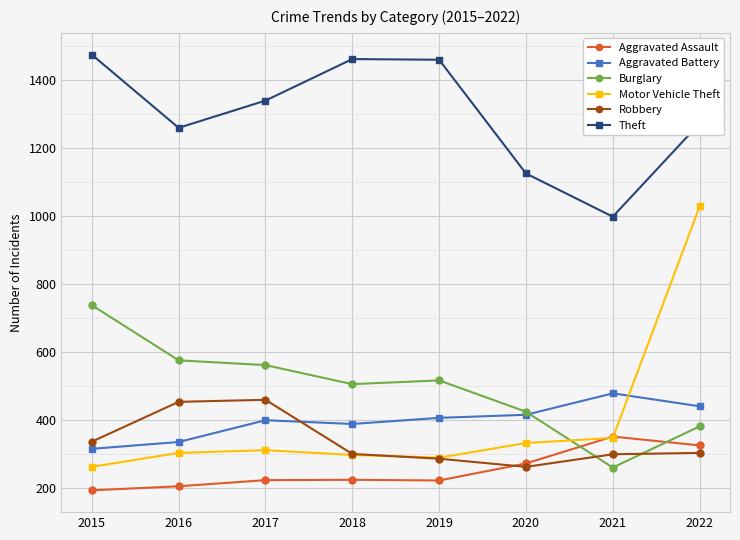

Is the value of Motor Vehicle Theft at 2017 greater than the value of Theft at 2015?

No